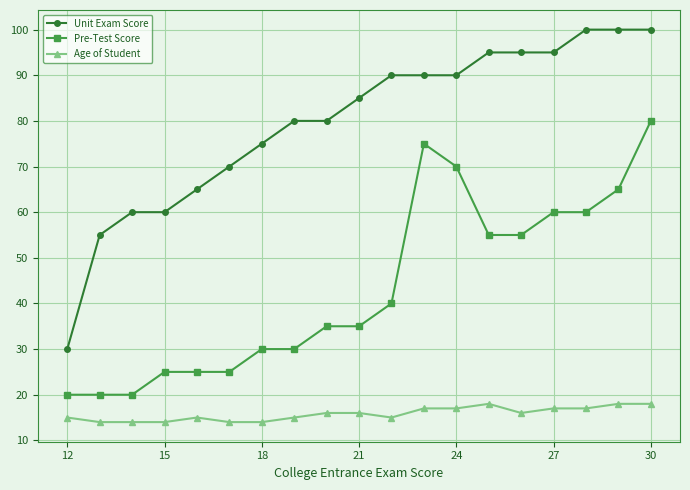

Reading left to right, what are all the values shown in this chart?

Unit Exam Score: 30	55	60	60	65	70	75	80	80	85	90	90	90	95	95	95	100	100	100
Pre-Test Score: 20	20	20	25	25	25	30	30	35	35	40	75	70	55	55	60	60	65	80
Age of Student: 15	14	14	14	15	14	14	15	16	16	15	17	17	18	16	17	17	18	18